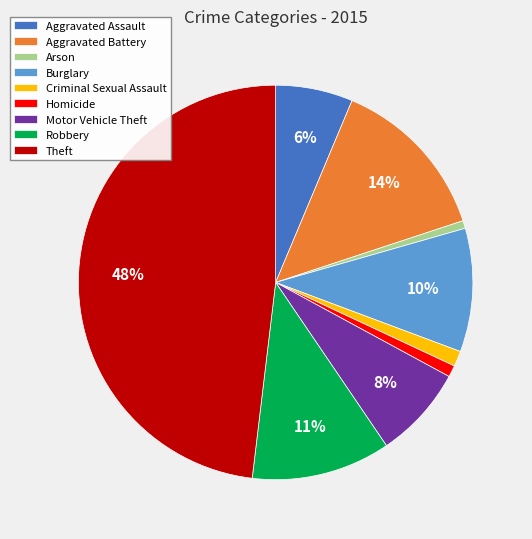

Does any single category account for the majority?

No